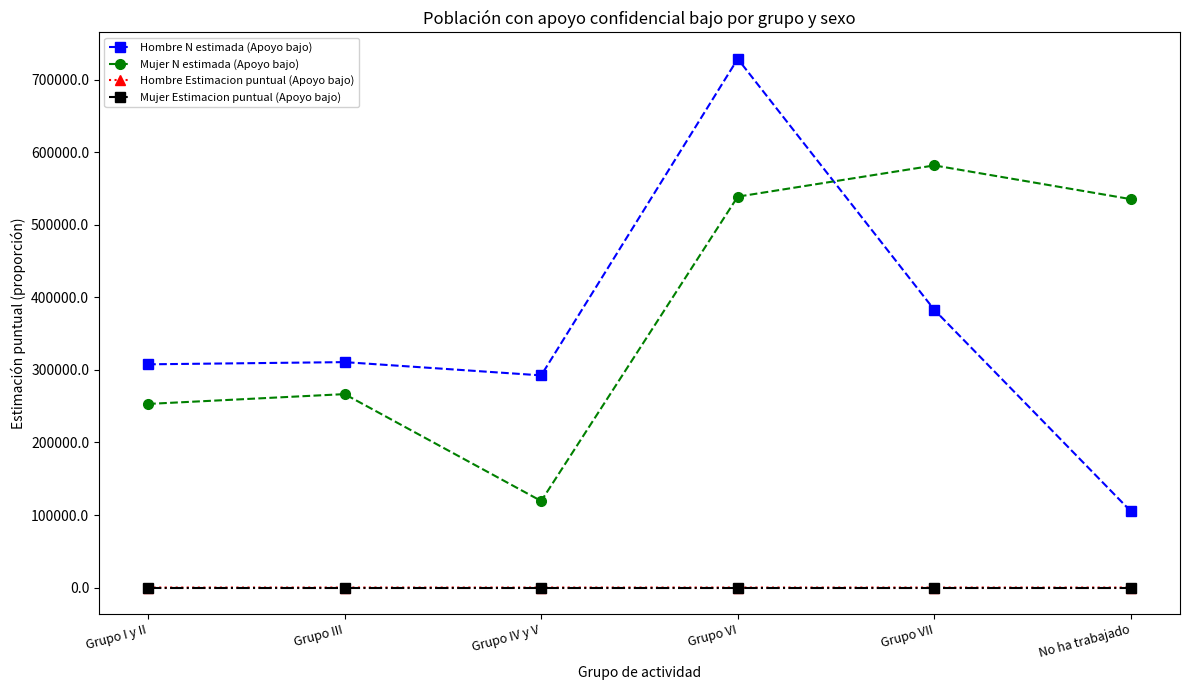

In Mujer N estimada (Apoyo bajo), how many points are lower than both neighbors (excluding endpoints)?

1